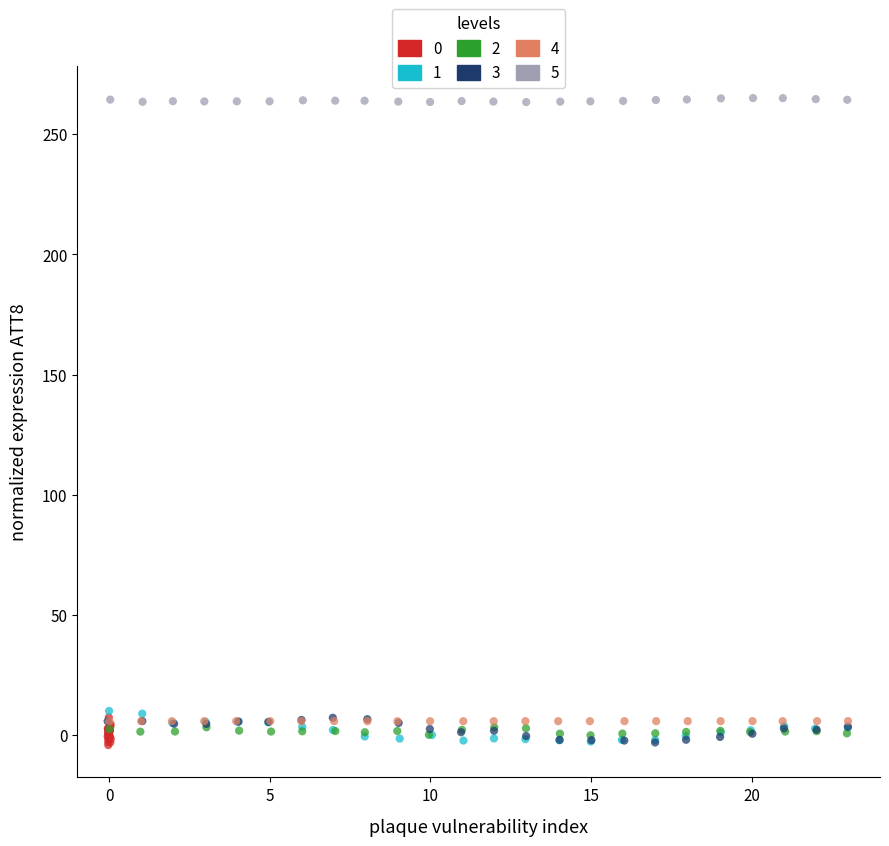

Which series reaches the maximum Y coordinate?

5